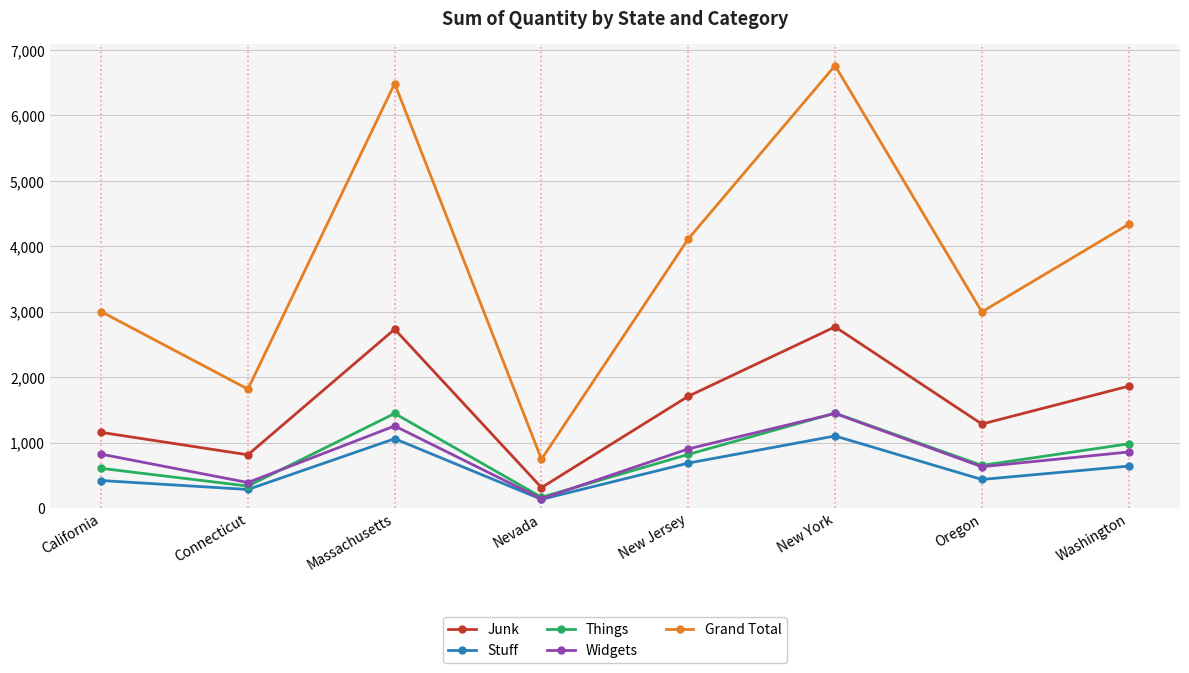

What is the total value across all series at Oregon?

5994